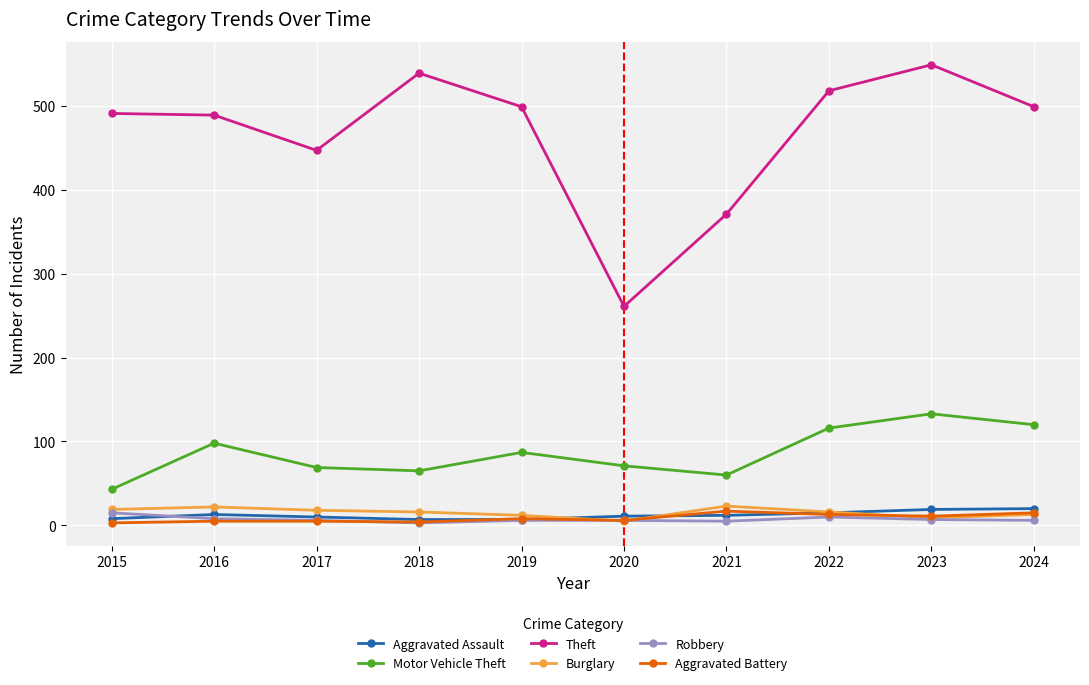

At which category is the sum across all series the highest?

2023